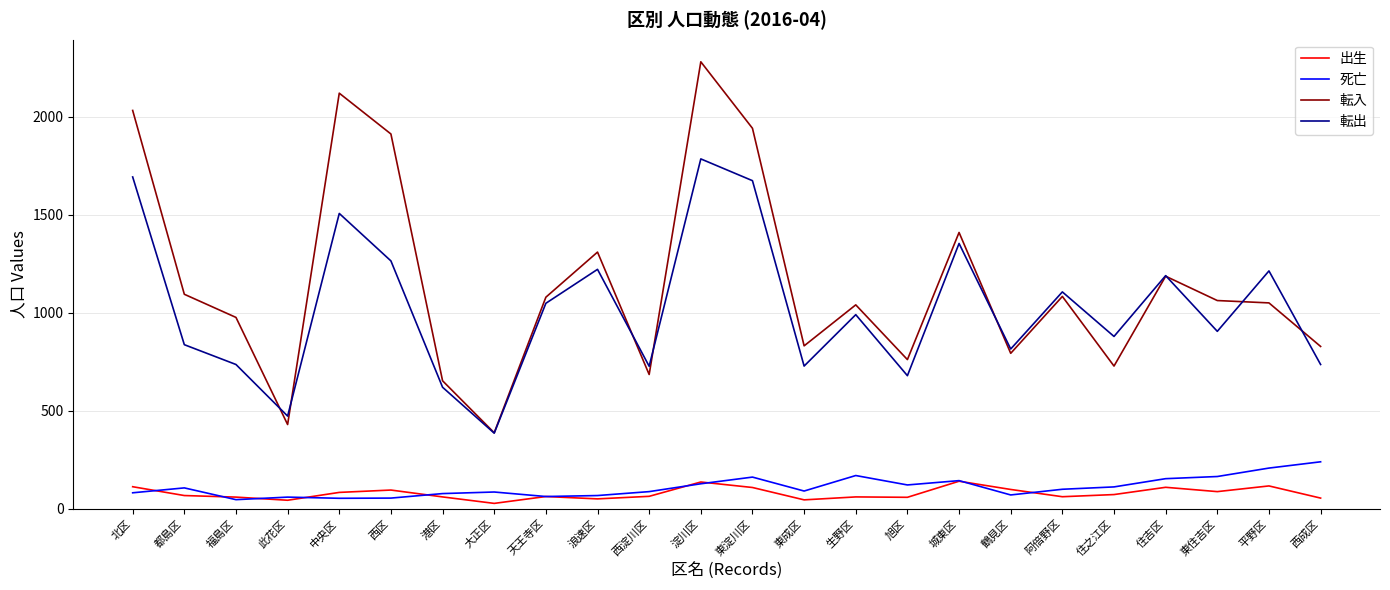

What value does the 出生 series have at 西淀川区, to the nearest 5?

65